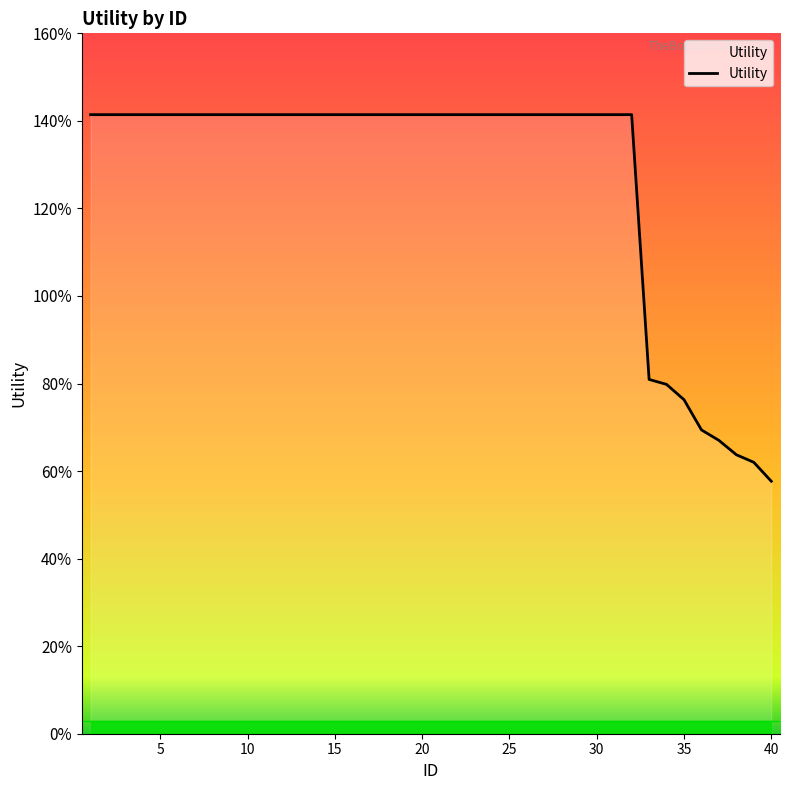

Does the chart display data point markers on the line(s)?

No